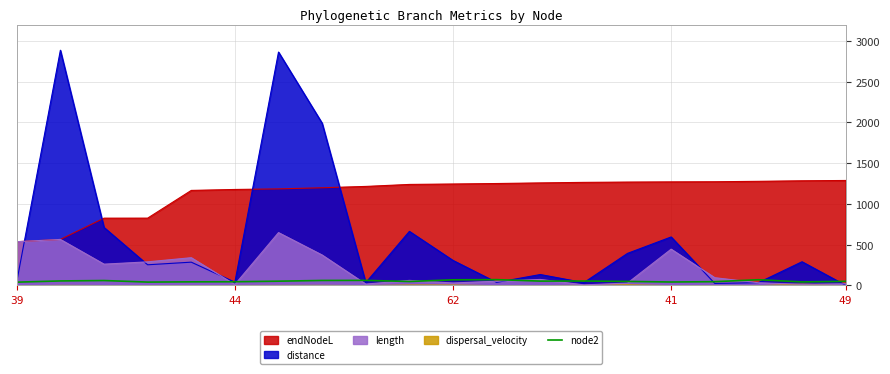

What is the label of the 10th point from the left?

9